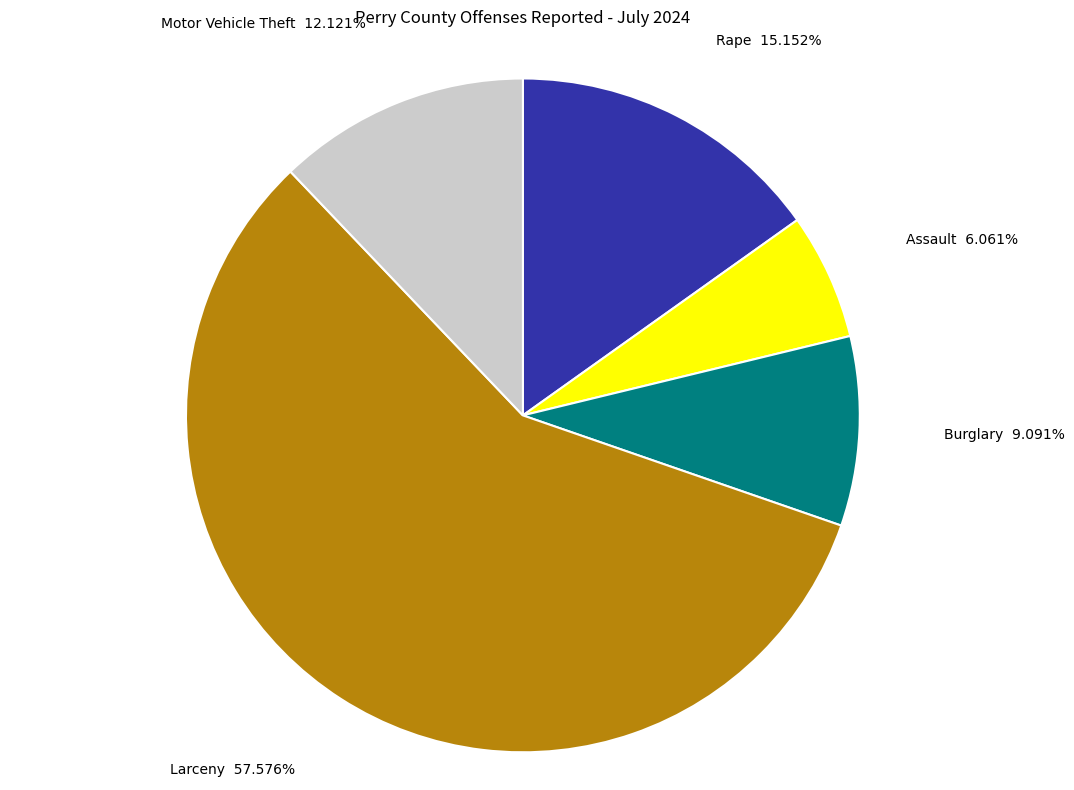

What is the largest slice in the pie chart?

Larceny